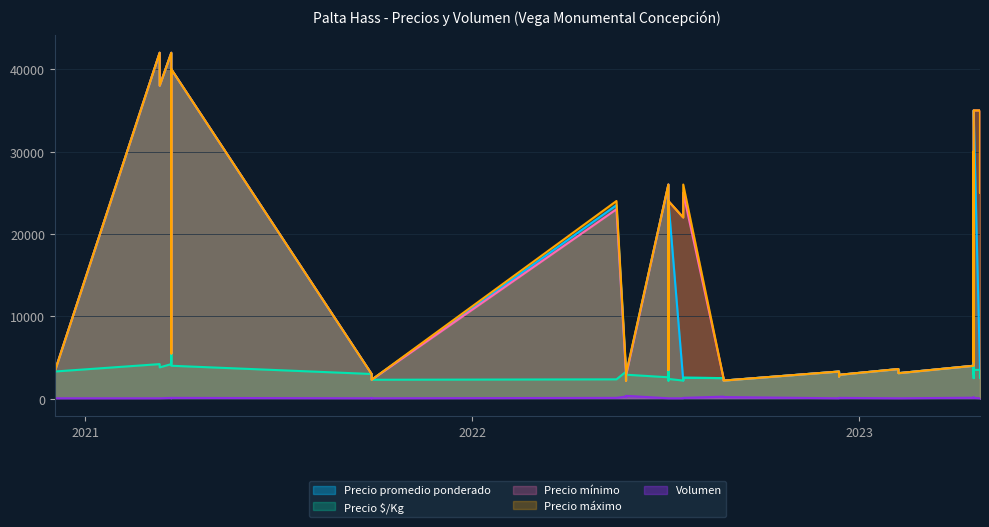

What is the value of the Precio promedio ponderado point at the 40th from the left?

40000